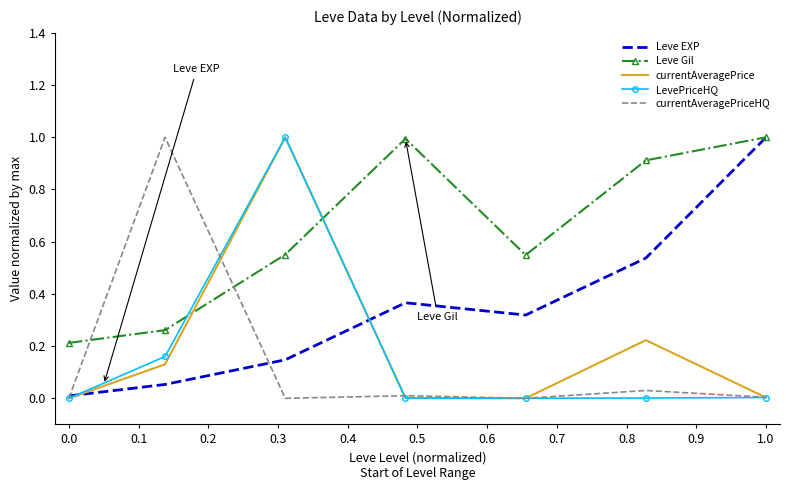

What are all the series names shown in the legend?

Leve EXP, Leve Gil, currentAveragePrice, LevePriceHQ, currentAveragePriceHQ